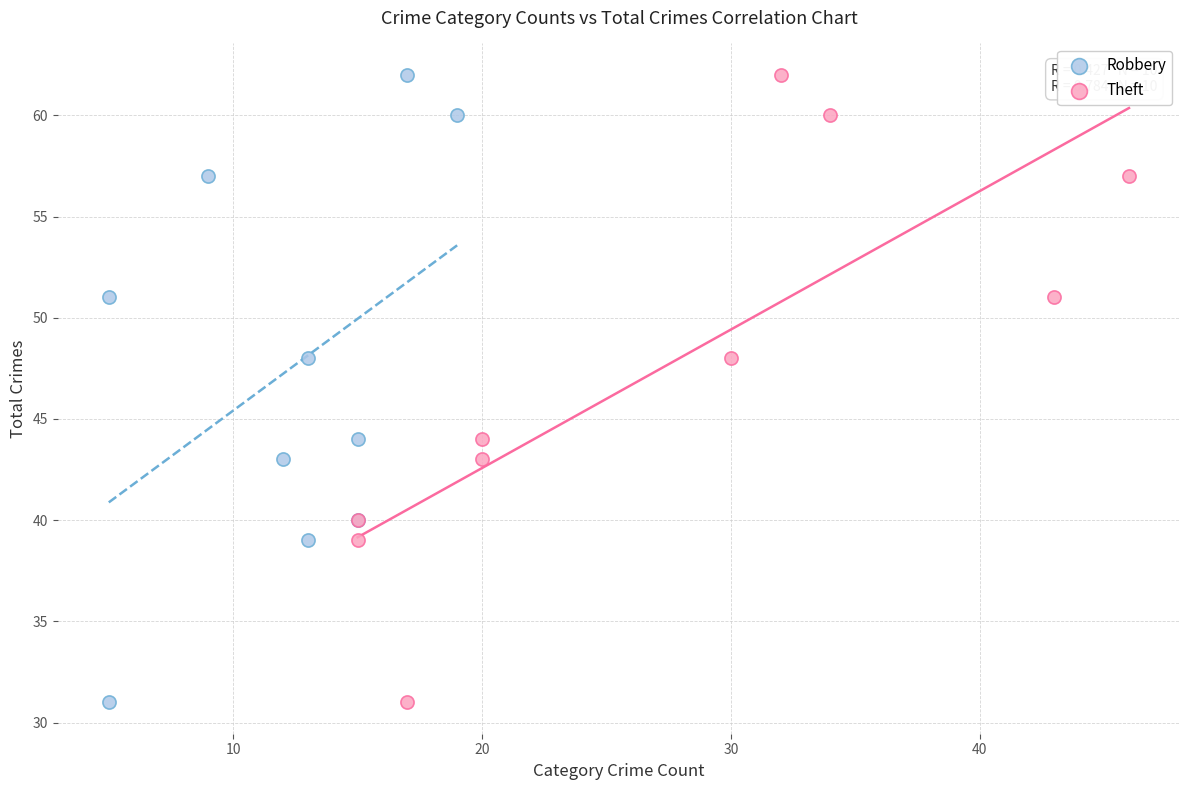

What are all the series names shown in the legend?

Robbery, Theft